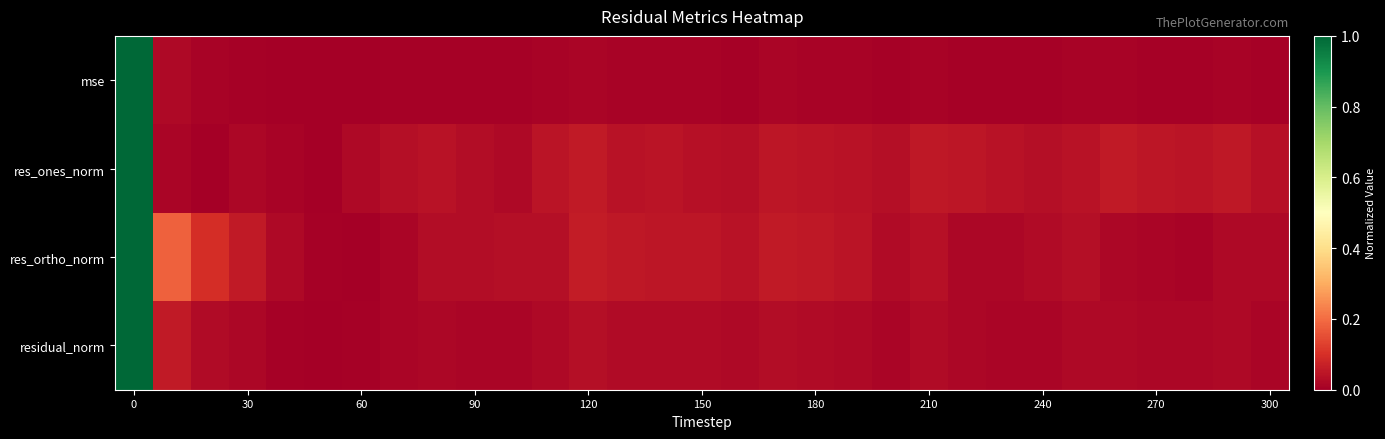

Reading left to right, what are all the values shown in this chart?

mse: 1.0	0.0	0.0	0.0	0.0	0.0	0.0	0.0	0.0	0.0	0.0	0.0	0.0	0.0	0.0	0.0	0.0	0.0	0.0	0.0	0.0	0.0	0.0	0.0	0.0	0.0	0.0	0.0	0.0	0.0	0.0
res_ones_norm: 1.0	0.0	0.0	0.0	0.0	0.0	0.0	0.0	0.0	0.0	0.0	0.0	0.1	0.0	0.0	0.0	0.0	0.0	0.0	0.0	0.0	0.1	0.0	0.0	0.0	0.0	0.1	0.1	0.0	0.1	0.0
res_ortho_norm: 1.0	0.2	0.1	0.1	0.0	0.0	0.0	0.0	0.0	0.0	0.0	0.0	0.1	0.1	0.0	0.1	0.0	0.1	0.1	0.0	0.0	0.0	0.0	0.0	0.0	0.0	0.0	0.0	0.0	0.0	0.0
residual_norm: 1.0	0.1	0.0	0.0	0.0	0.0	0.0	0.0	0.0	0.0	0.0	0.0	0.0	0.0	0.0	0.0	0.0	0.0	0.0	0.0	0.0	0.0	0.0	0.0	0.0	0.0	0.0	0.0	0.0	0.0	0.0